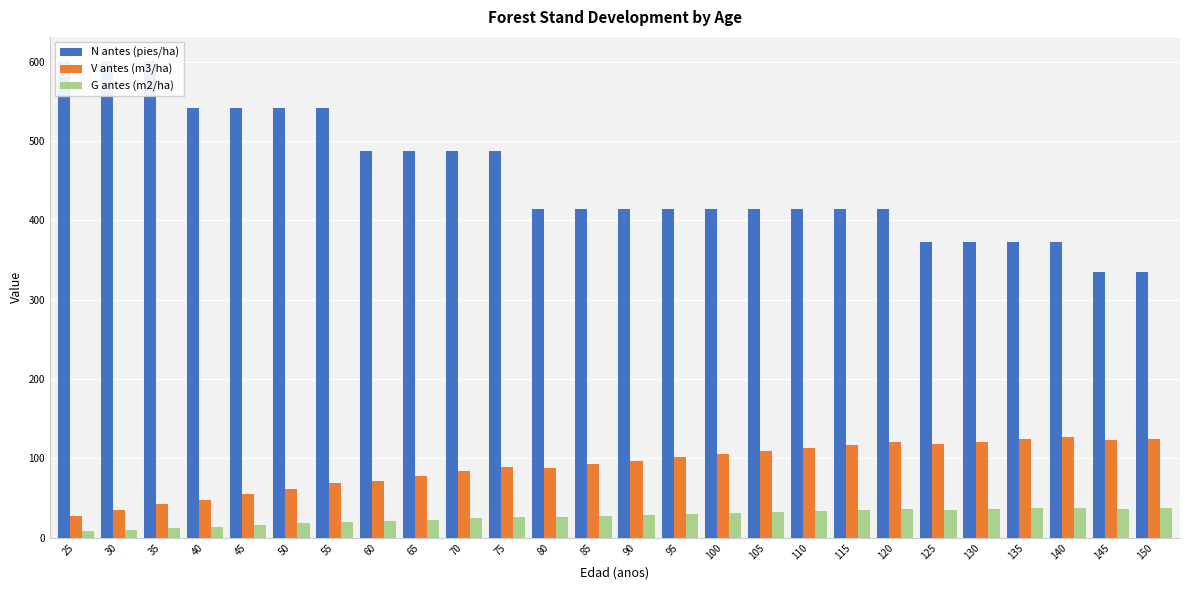

What is the highest value of the N antes (pies/ha) series?

601.2